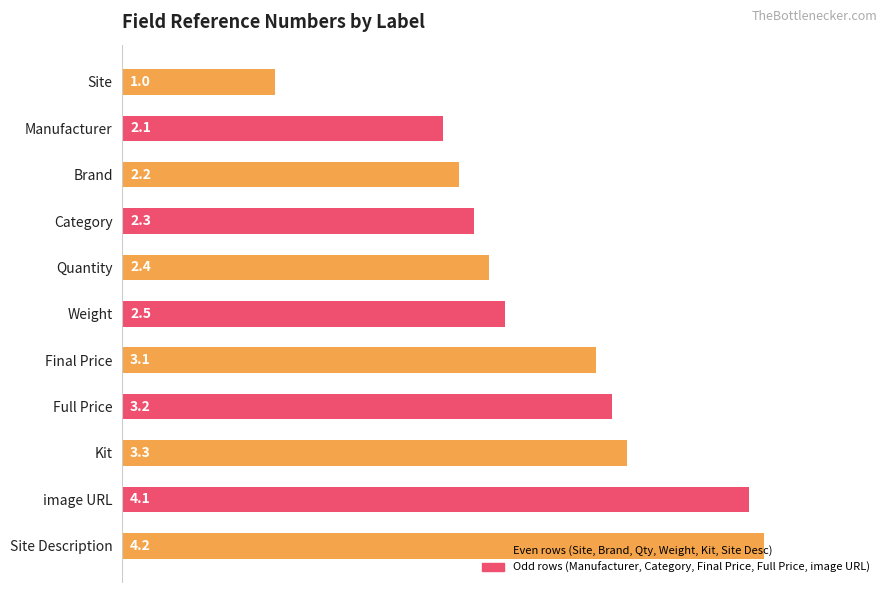

List the labels in order of value, smallest first.

Site, Manufacturer, Brand, Category, Quantity, Weight, Final Price, Full Price, Kit, image URL, Site Description